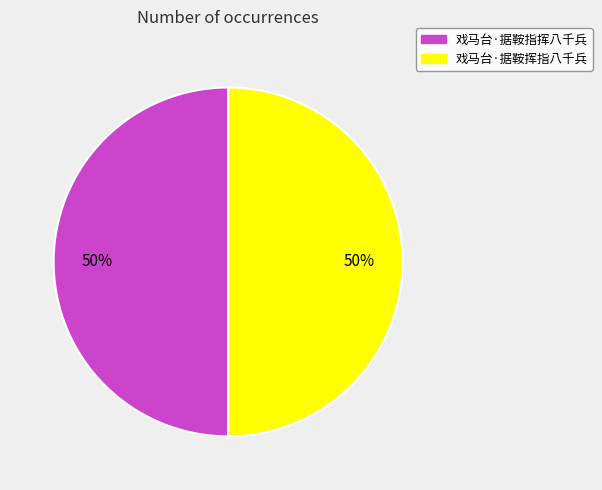

How many slices are in this pie chart?

2